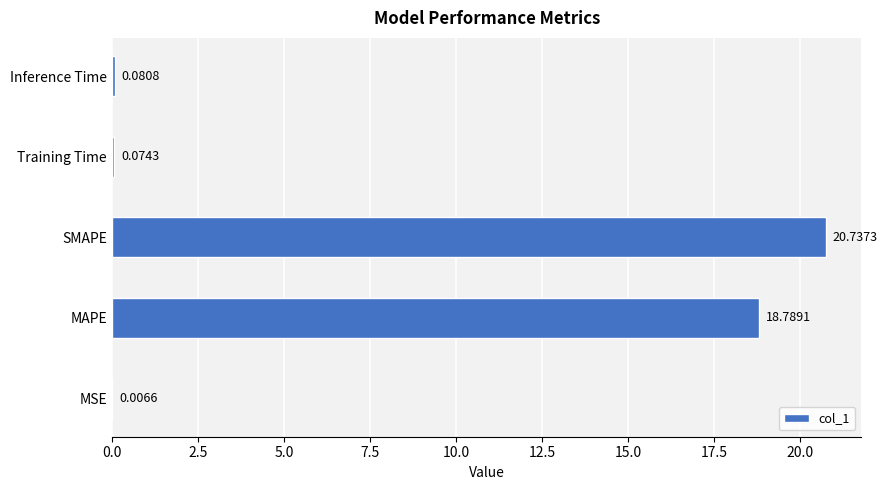

What is the change in value from MAPE to Training Time?

-18.7